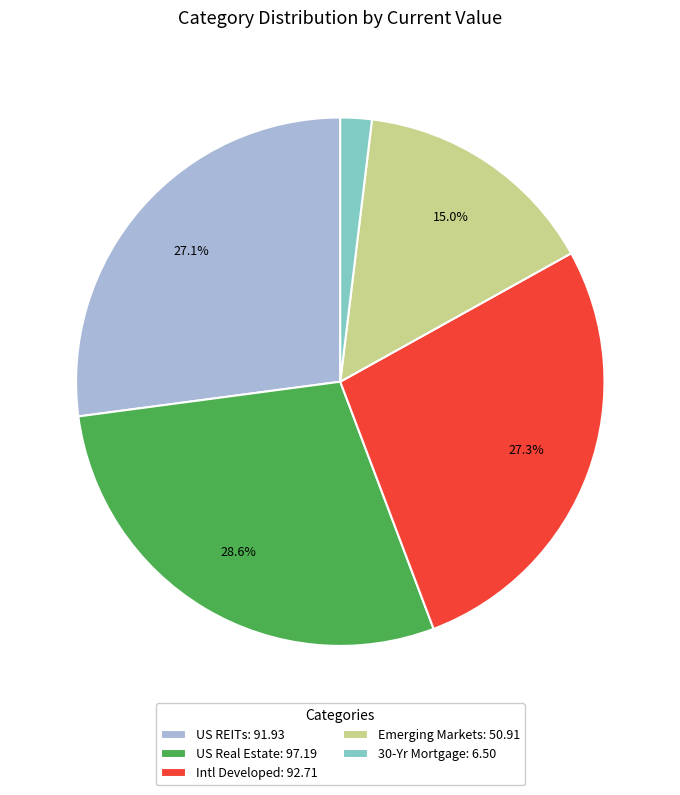

Is there any slice that represents more than half of the pie?

No